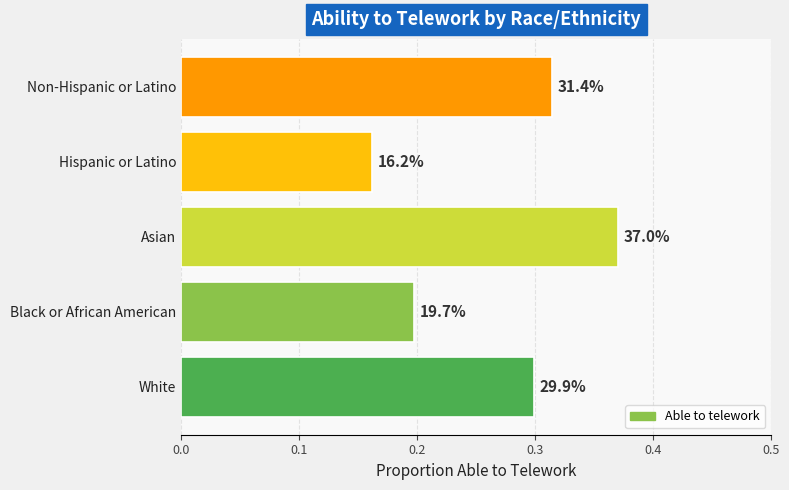

What is the maximum value shown in the chart?

0.4